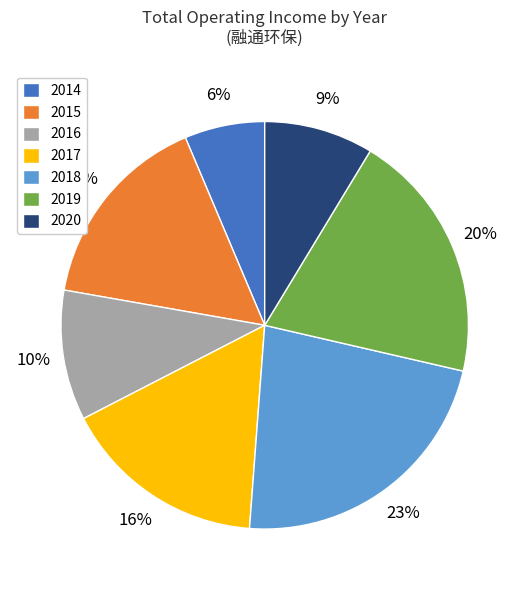

Do 2019 and 2015 together represent more than half of the pie?

No